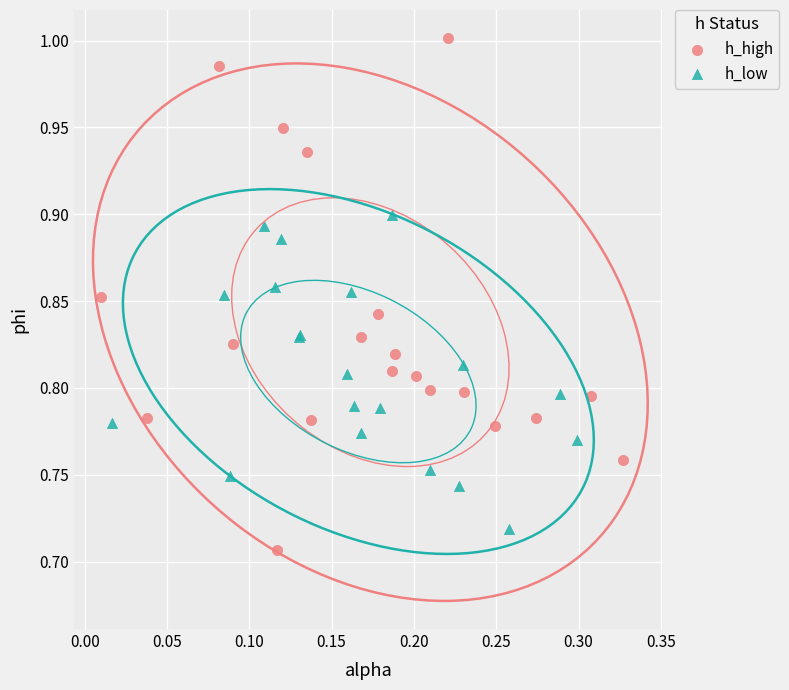

What are all the series names shown in the legend?

h_high, h_low